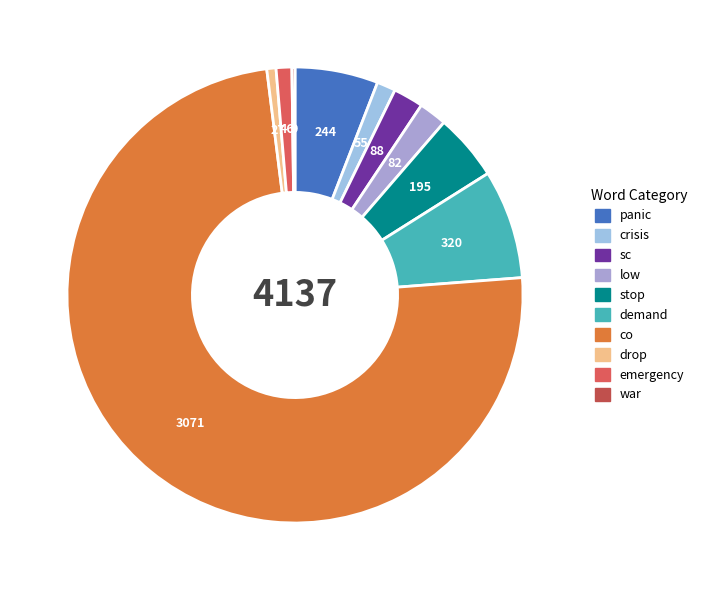

To the nearest percent, what is the difference between the largest and smallest slice percentages?

74%